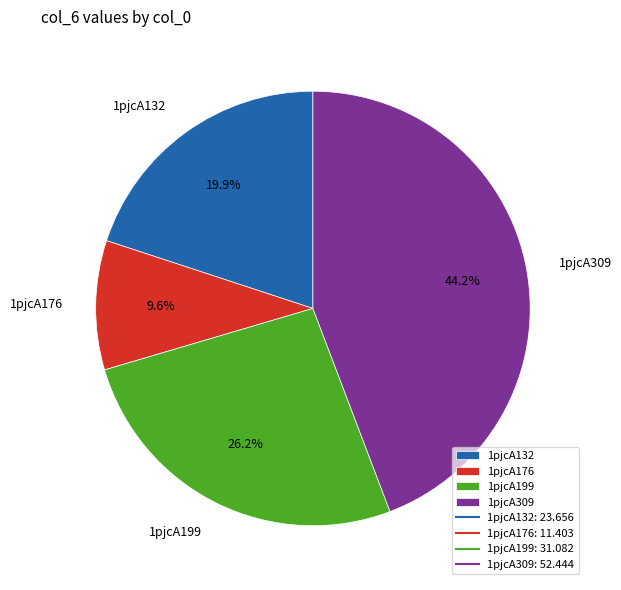

To the nearest percent, what is the average slice percentage?

25%